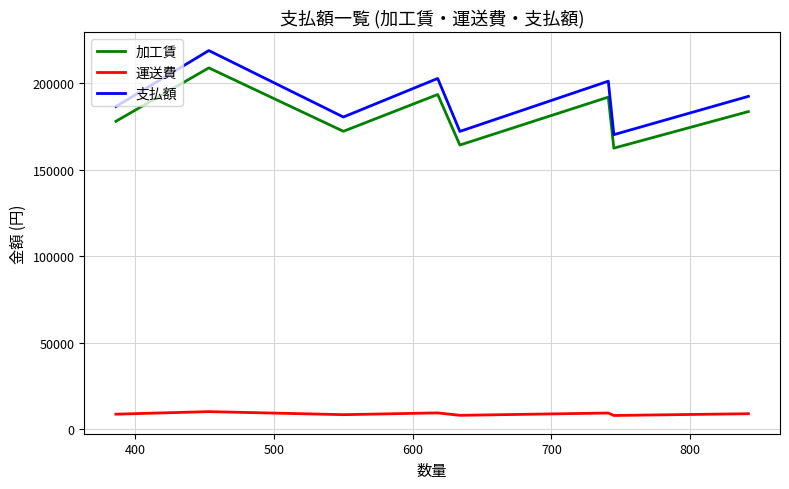

What is the maximum value for 支払額?

218857